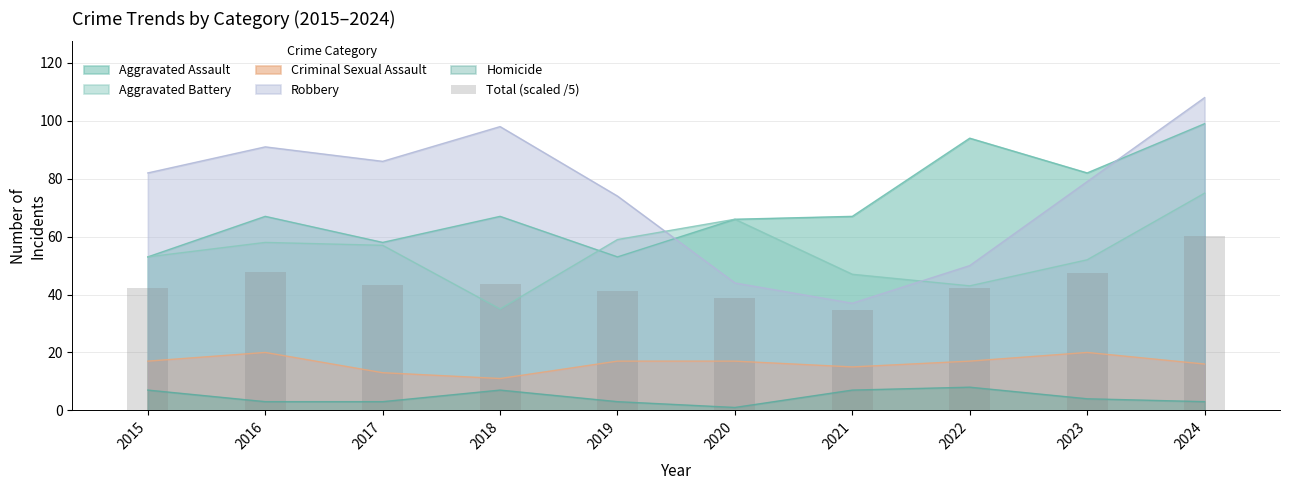

The chart shows a value of 42.4 at 2022. True or false?

True